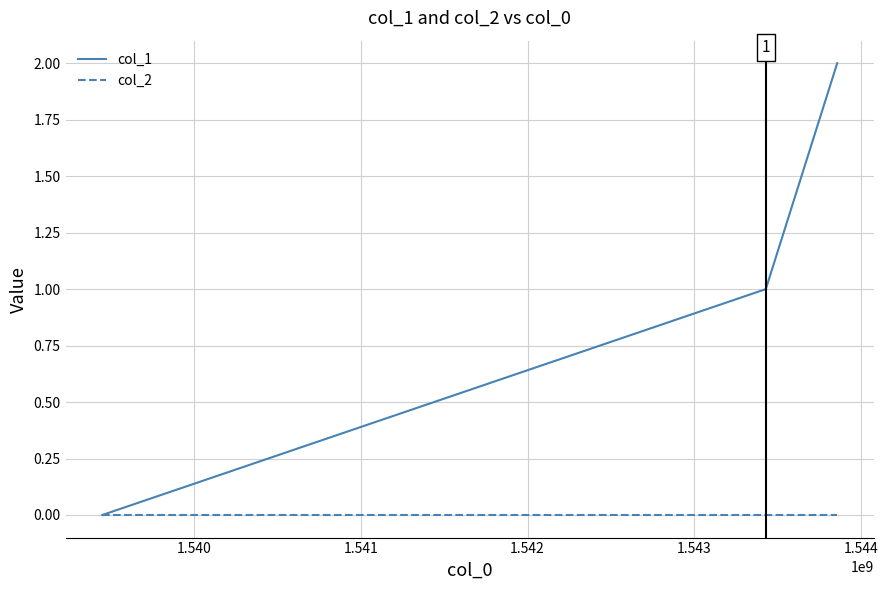

Rank the series by their maximum value, from lowest to highest.

col_2, col_1